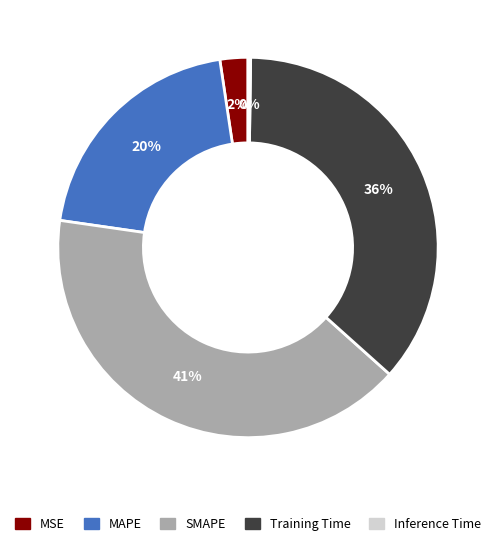

To the nearest percent, what percentage of the pie is MAPE?

20%